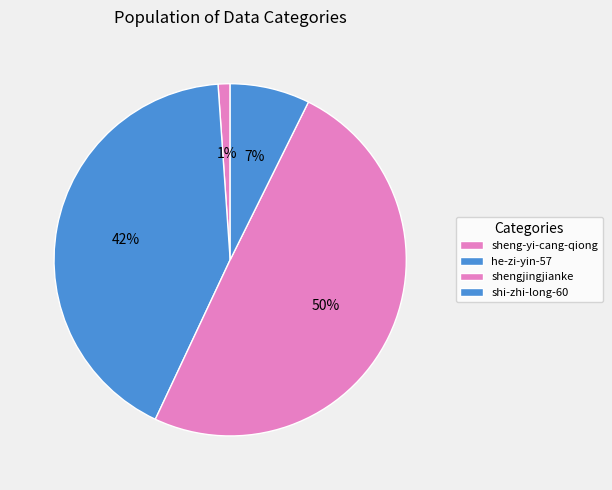

What is the change in value from he-zi-yin-57 to shi-zhi-long-60?

-30539